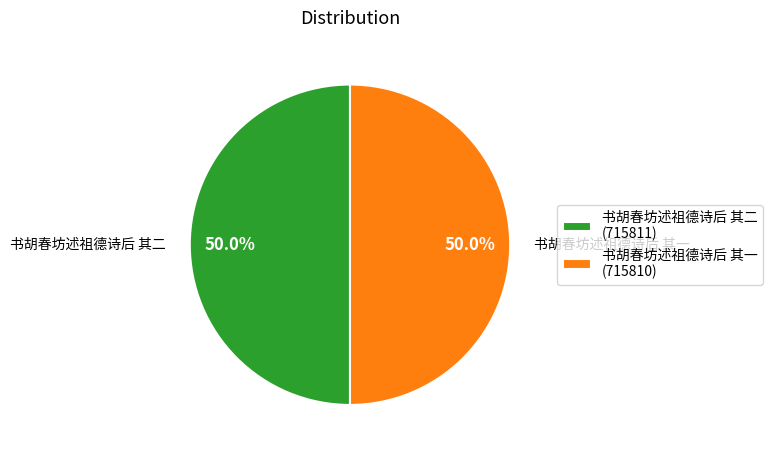

What percentage is NOT represented by 书胡春坊述祖德诗后 其一?

50.0%